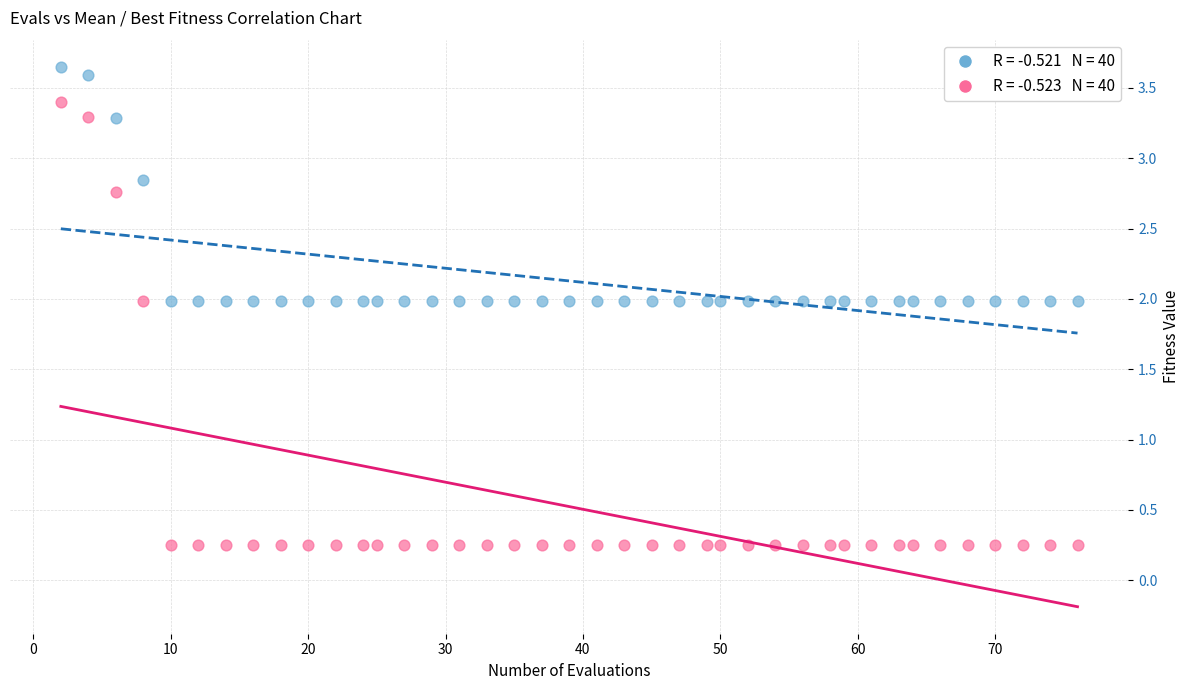

Across all data points, what is the range of X values (max minus min)?

74.0